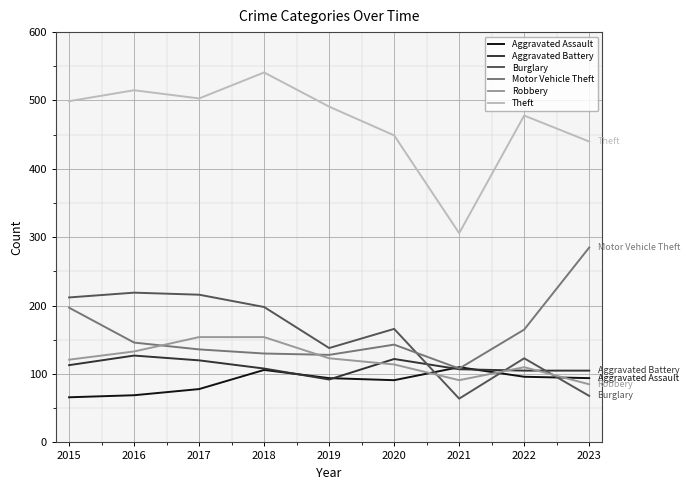

Which category has the highest value in the Aggravated Battery series?

2016